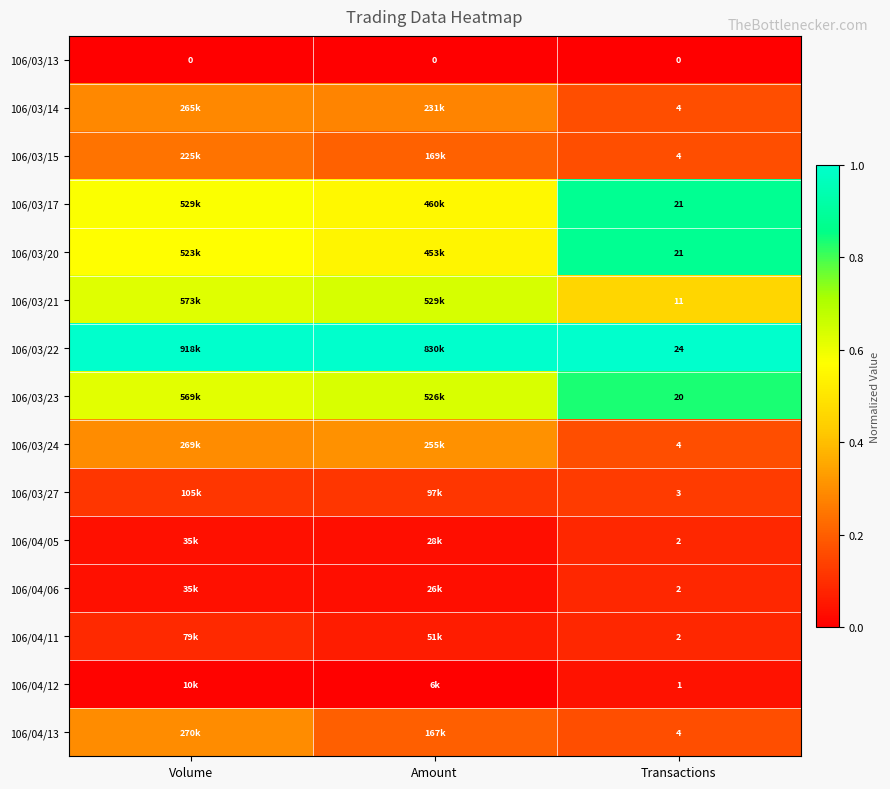

True or false: 106/03/15 has a value of 0.3 at Amount.

False